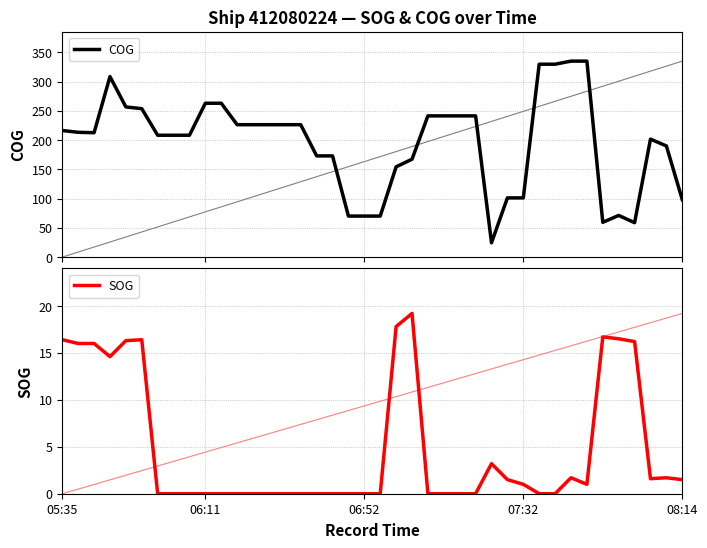

Is it true that SOG equals -7.3 at 8?

False